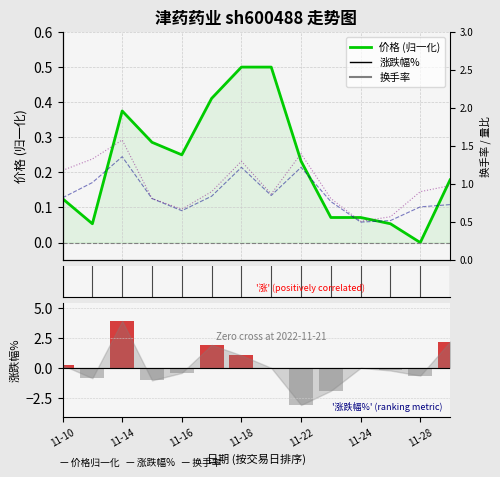

List the series in order of their peak value, lowest first.

价格, 换手率, 量比, 涨跌幅%